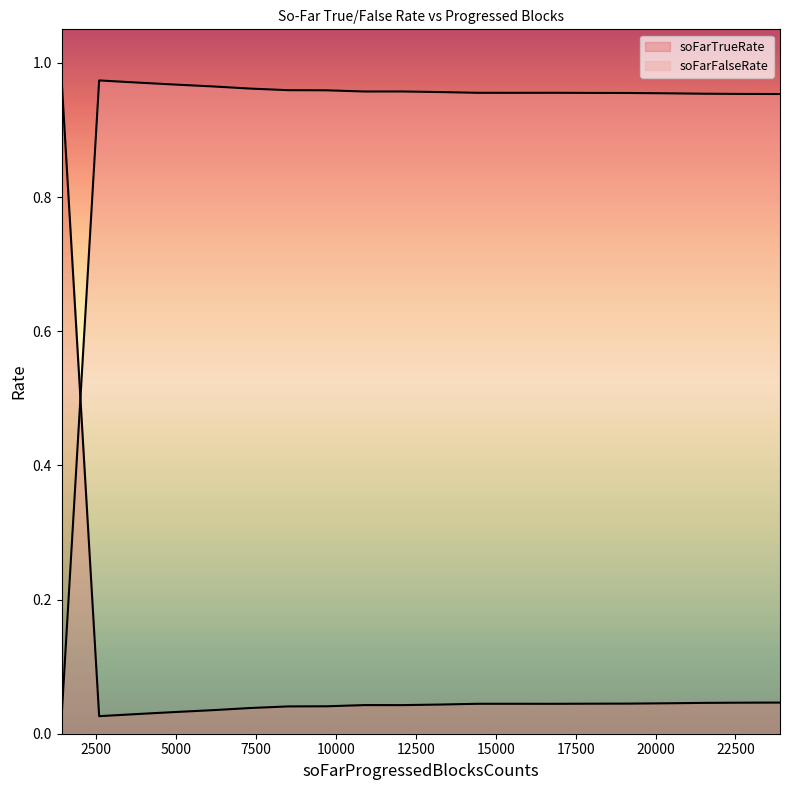

Is it true that soFarFalseRate equals 1.0 at 8520?

True